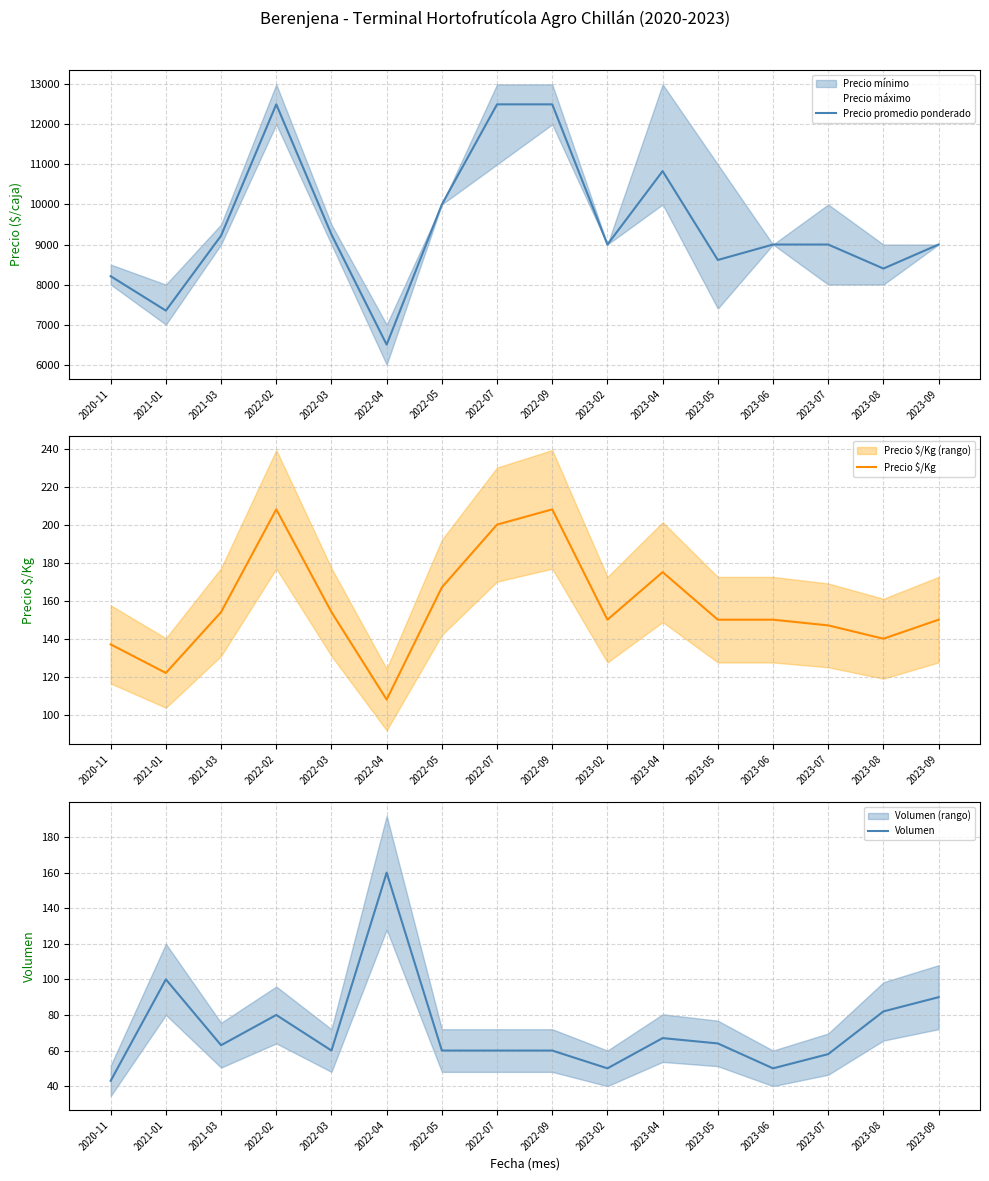

List the series in order of their peak value, highest first.

Precio promedio ponderado, Precio $/Kg, Volumen